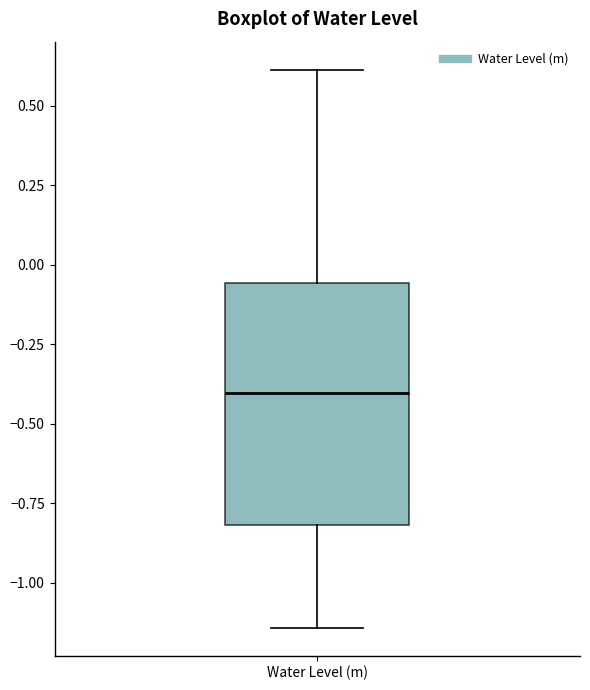

Read this box plot against the y-axis: the position of the median line, the range covered by the box, and the ends of both whiskers. The values are not printed on the chart, so give them approximately, as read against the axis.

median -0.40, box -0.80 to -0.05, whiskers -1.15 to 0.60